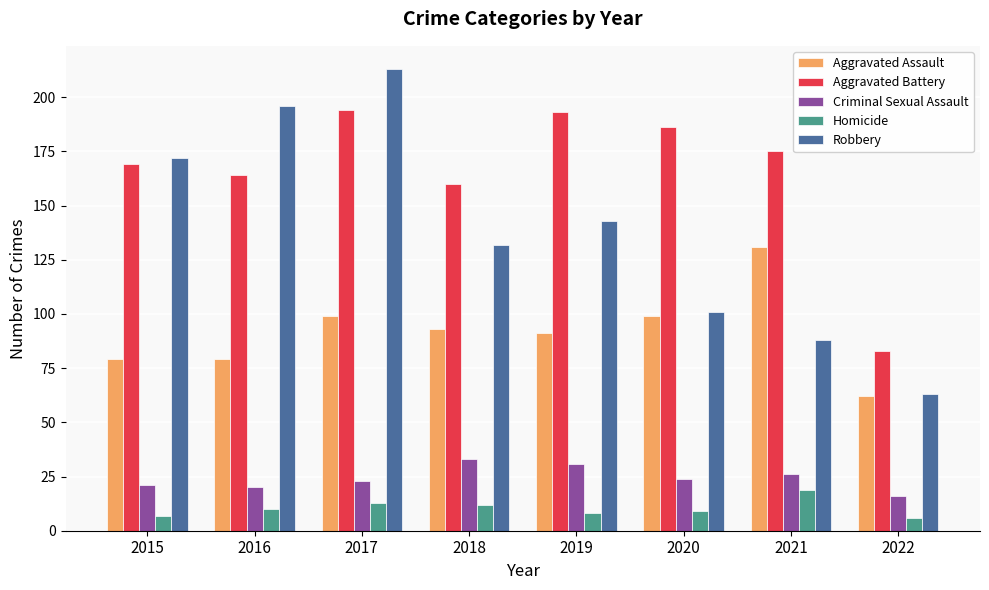

The value of Homicide at 2022 is 6. True or false?

True